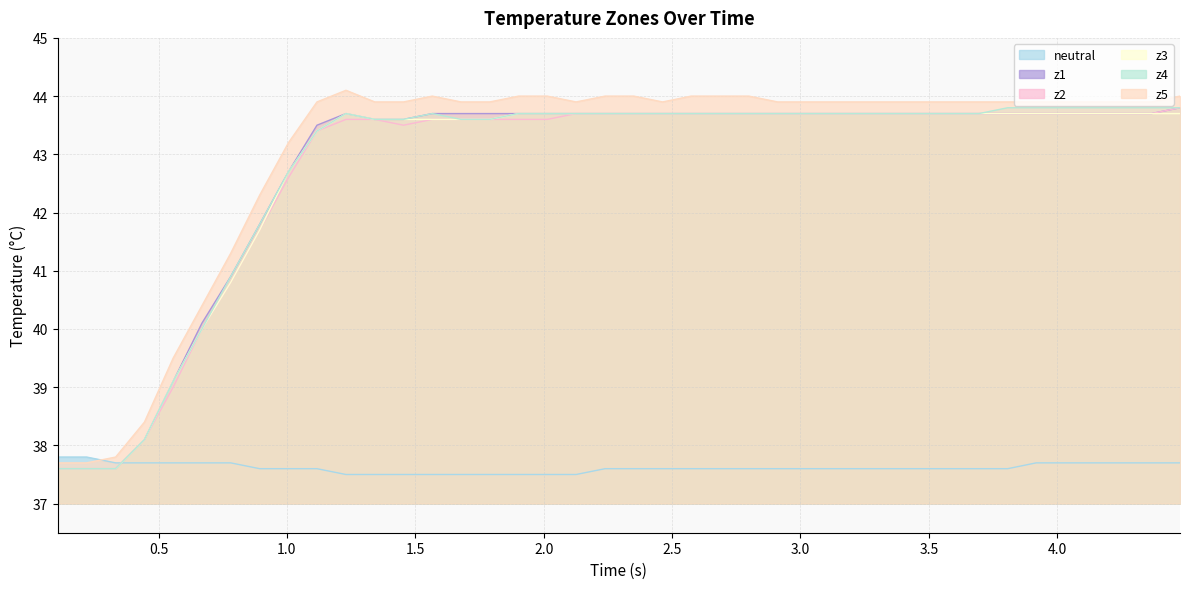

Which series ends up on top after the final intersection of neutral and z1?

z1